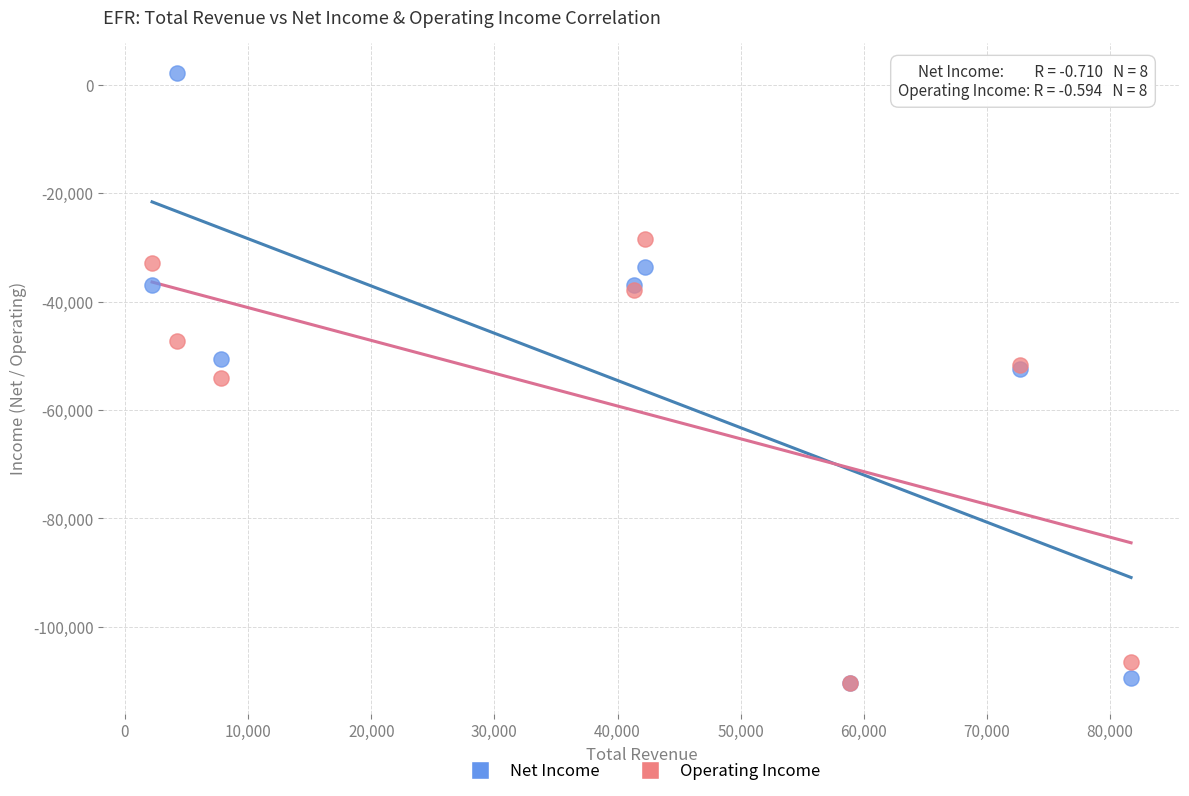

In the Operating Income series, what Y value is closest to -69350?

-54000